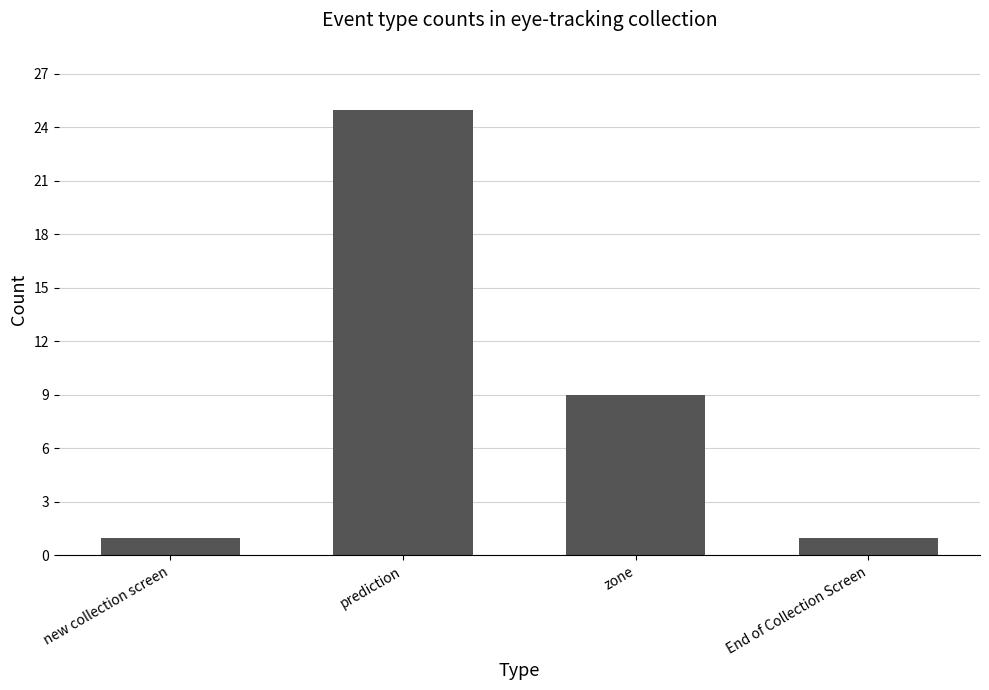

What is the sum of the values at zone and new collection screen?

10